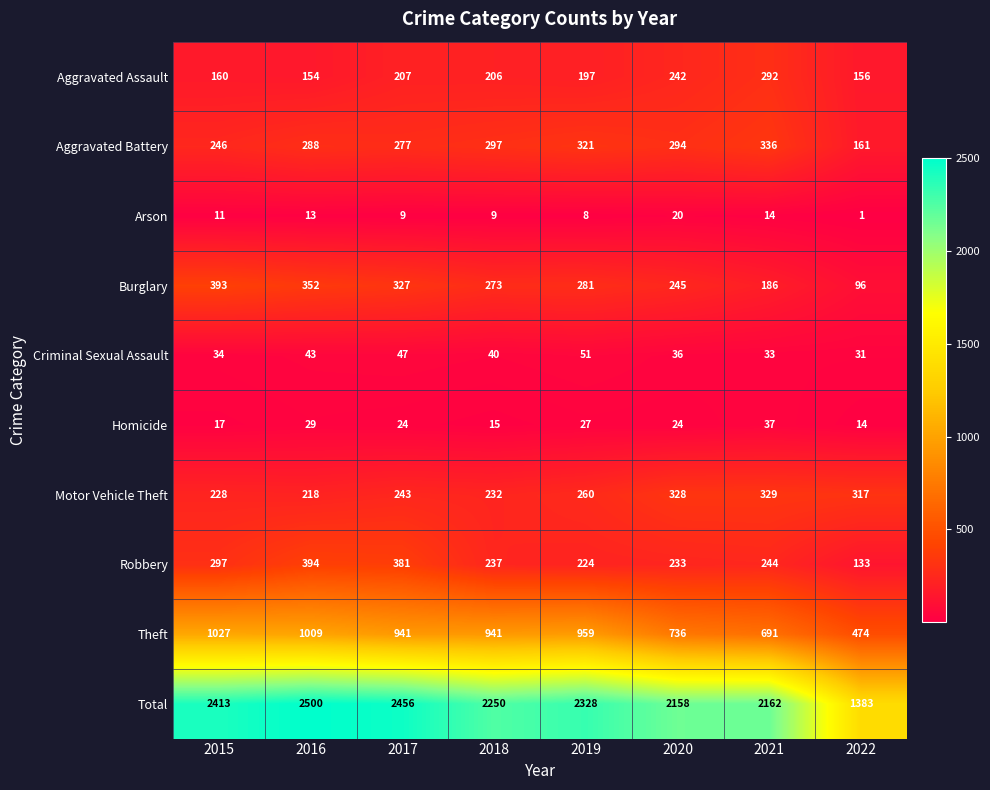

Which series has the widest spread of values?

Total